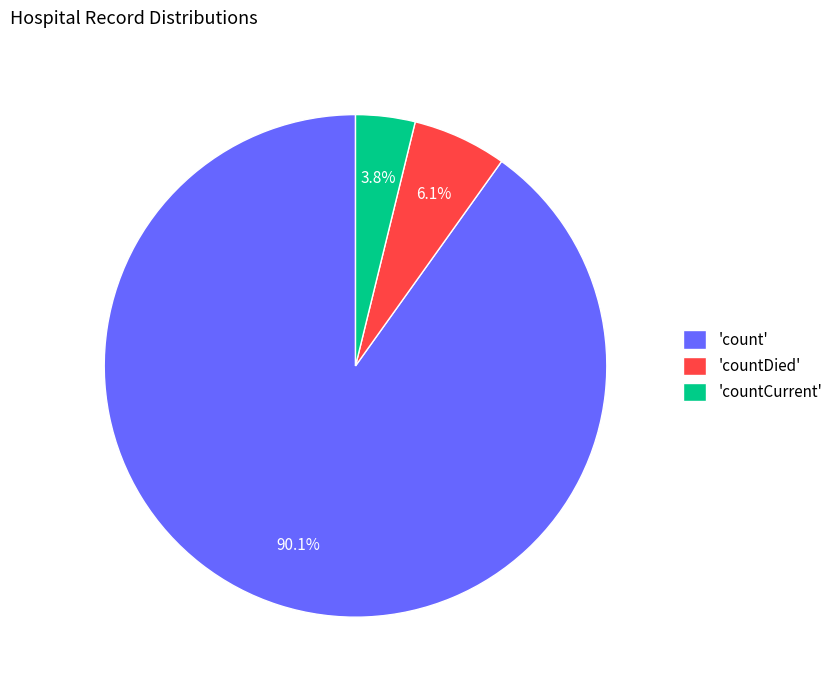

Is there a majority slice in this chart?

Yes